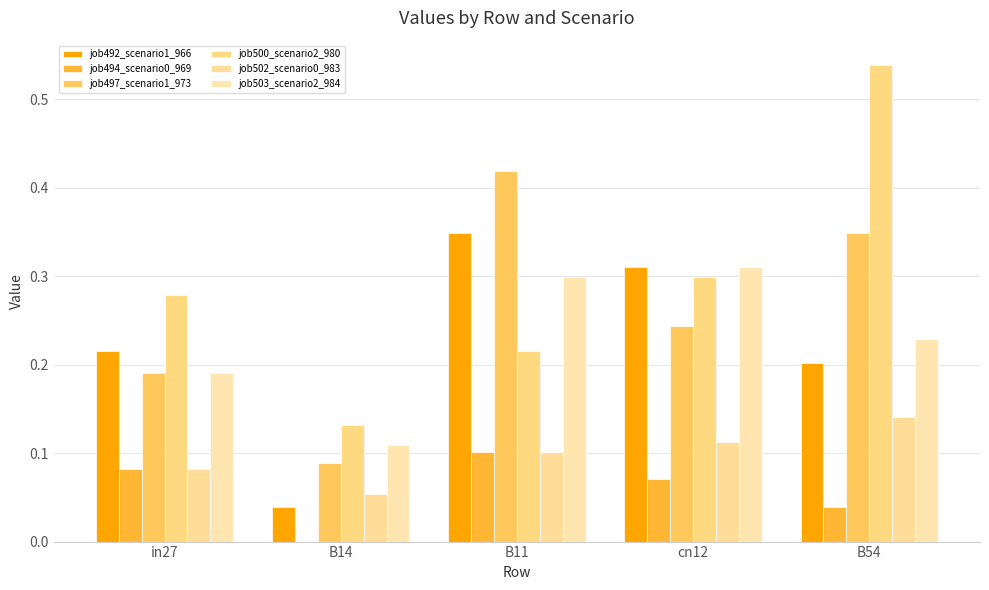

How many categories are shown in the chart?

5